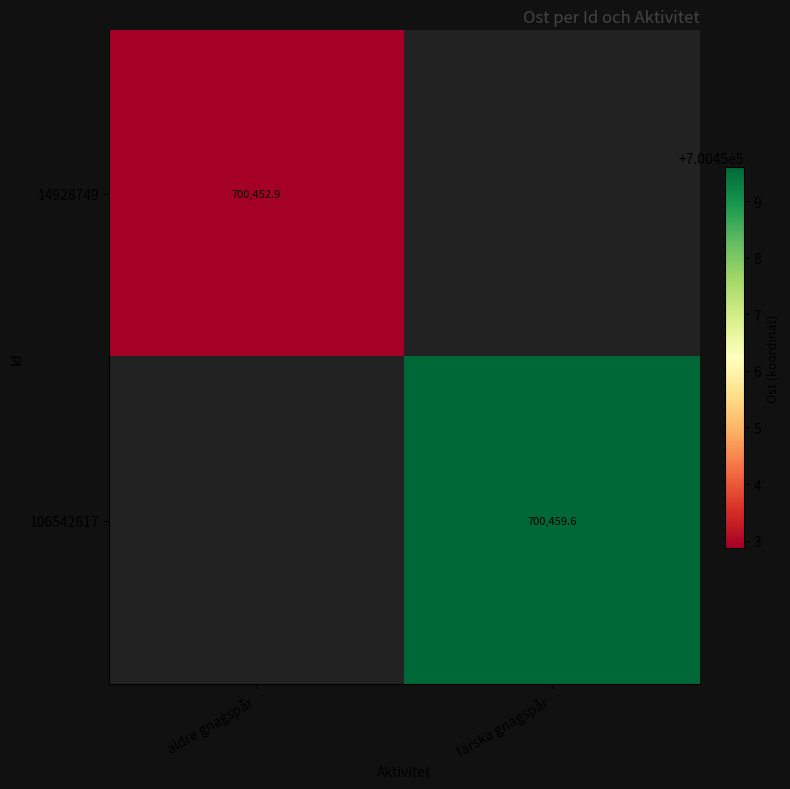

Is the value of 14928749 at äldre gnagspår greater than the value of 106542617 at äldre gnagspår?

No